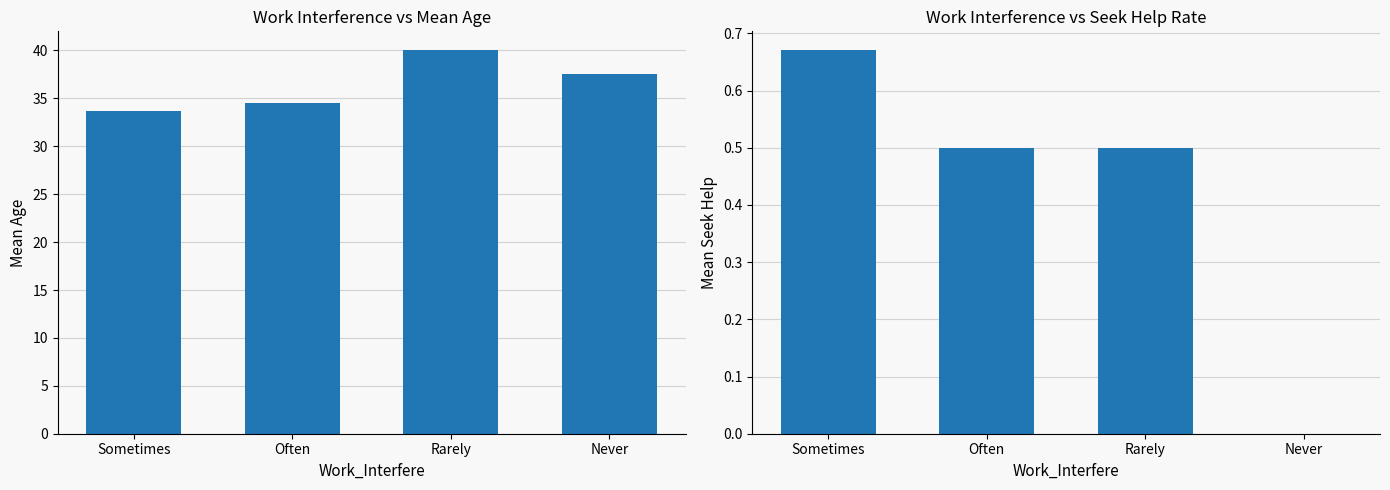

Rank the categories by Mean_seek_help value from lowest to highest.

Never, Often, Rarely, Sometimes